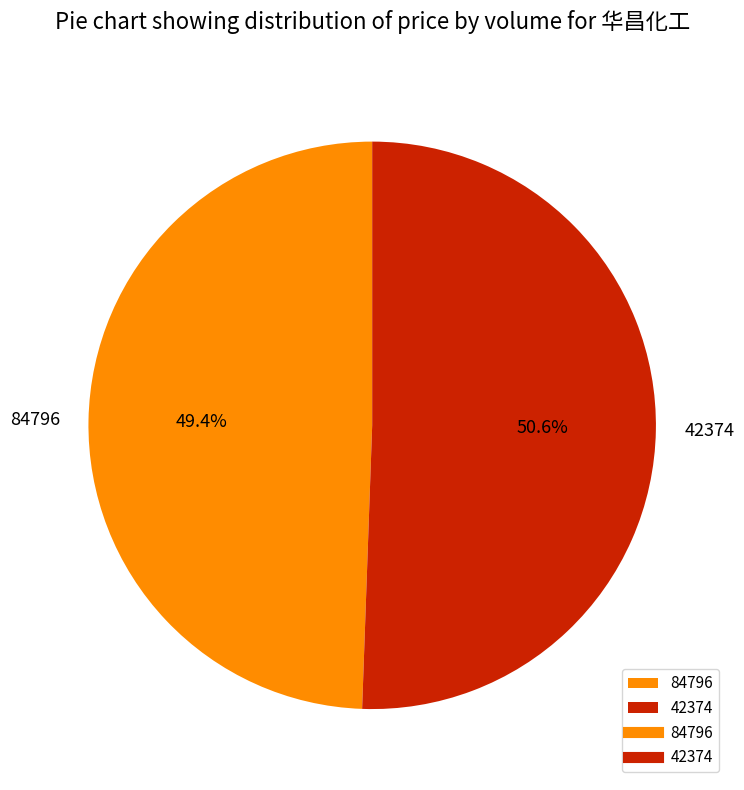

What is the total percentage of 42374 and 84796?

100.0%